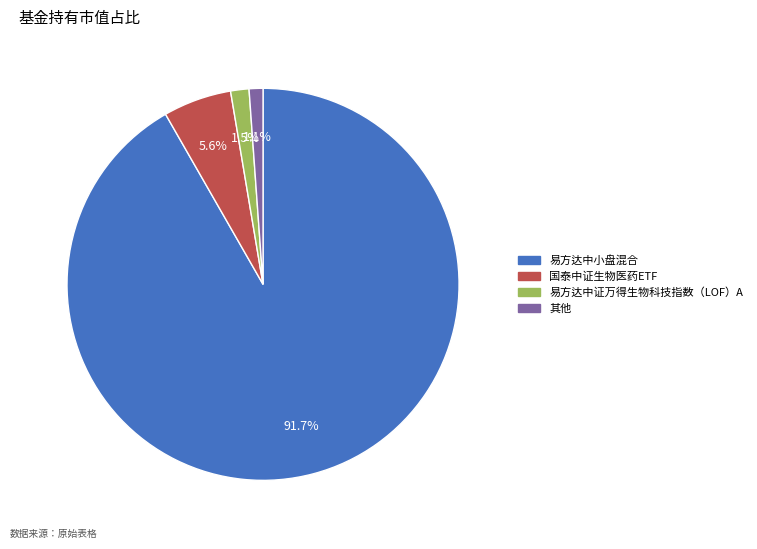

Is there a majority slice in this chart?

Yes